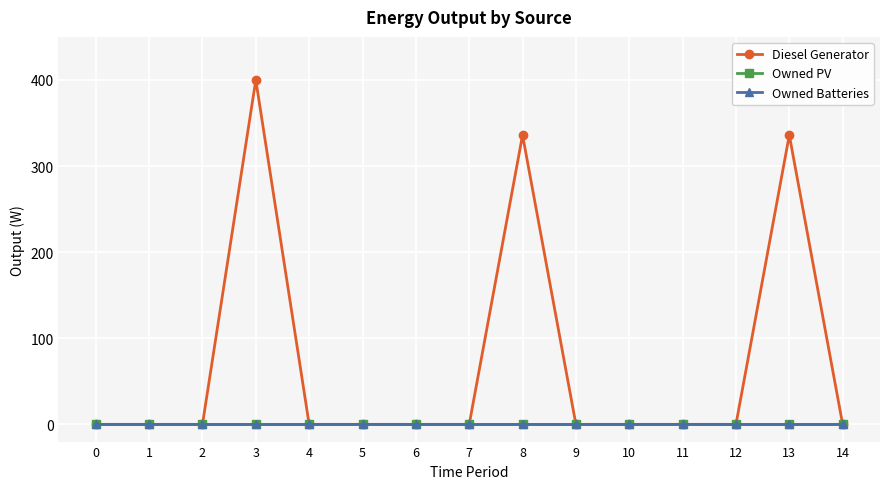

Does the chart have visible grid lines?

Yes